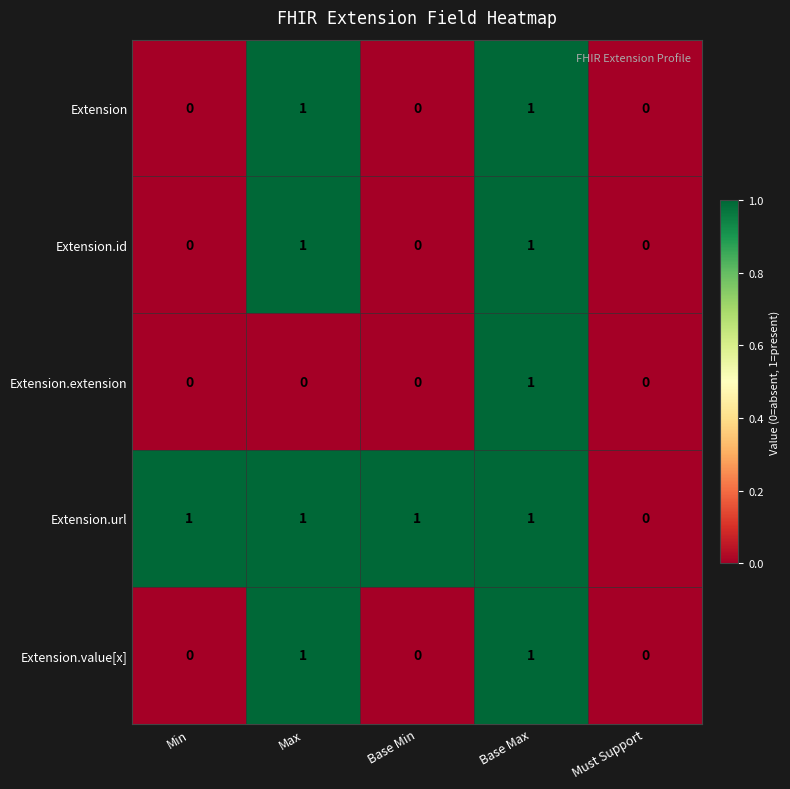

Which series has the largest total across all categories?

Extension.url